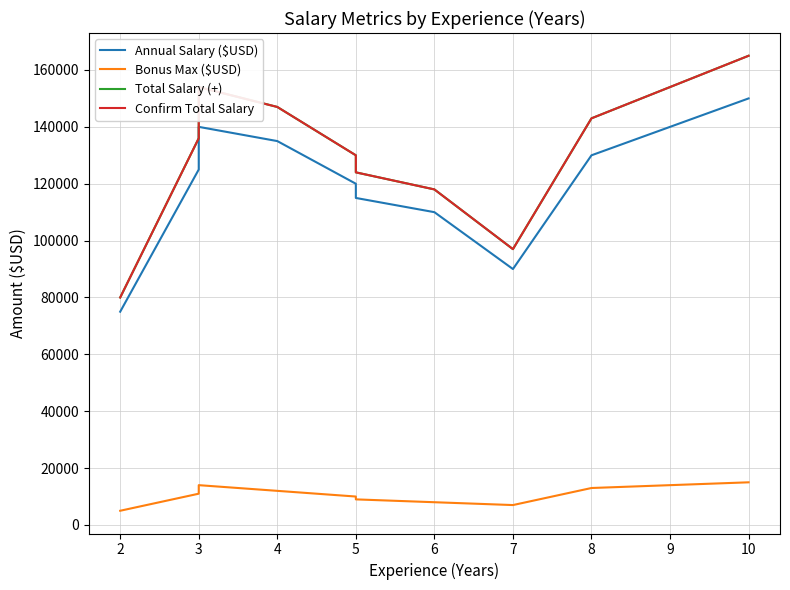

Rank the series at 8 from highest to lowest value.

Total Salary (+), Confirm Total Salary, Annual Salary ($USD), Bonus Max ($USD)